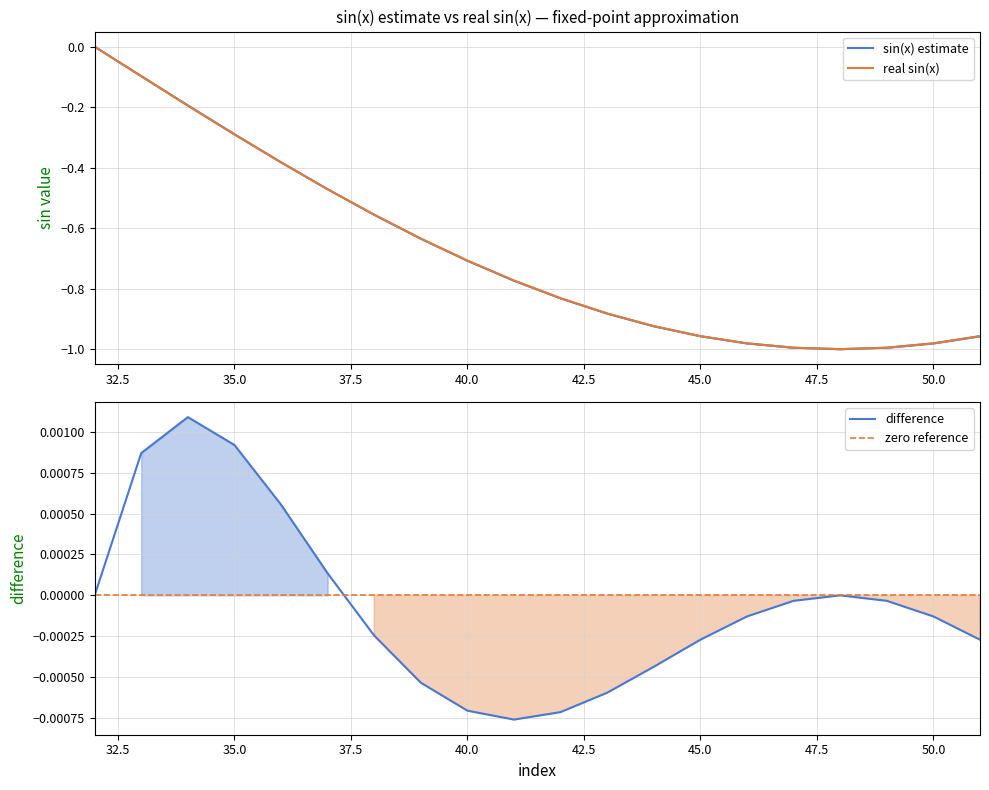

The value of zero reference at 50.0 is 0.0. True or false?

True